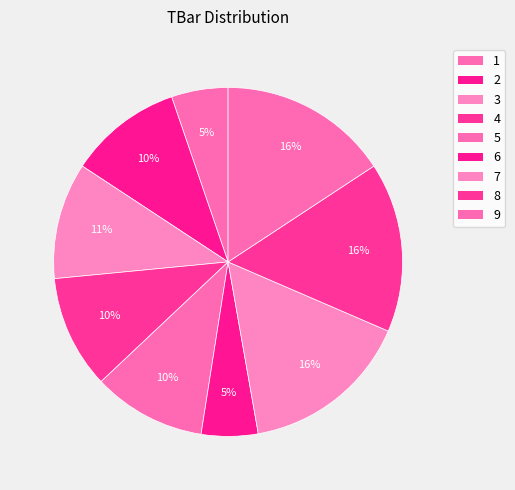

Rank the categories by value from lowest to highest.

1, 6, 2, 4, 5, 3, 7, 8, 9